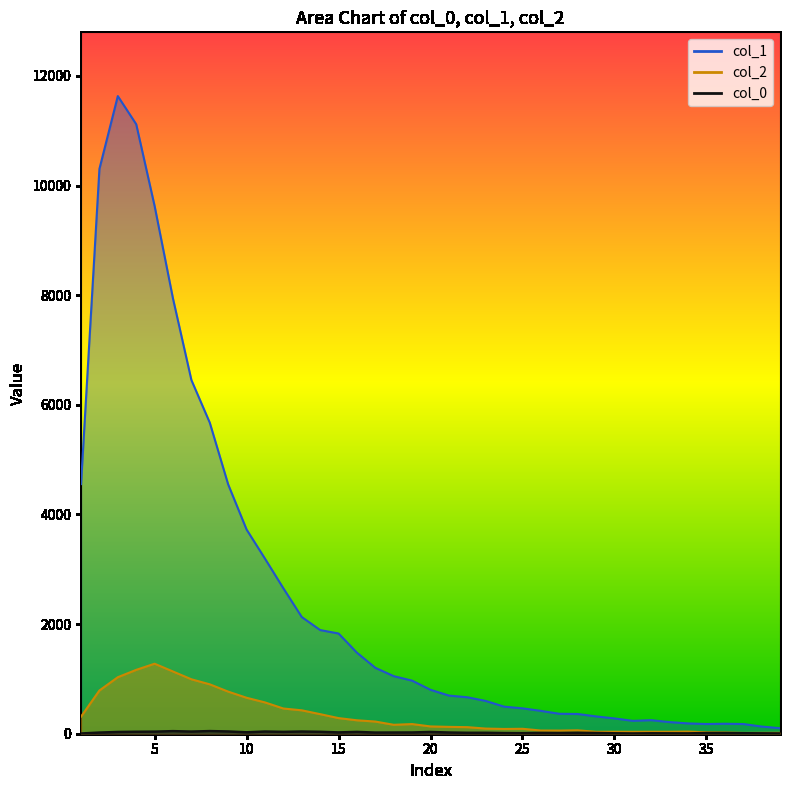

In col_1, how many points are lower than both neighbors (excluding endpoints)?

2